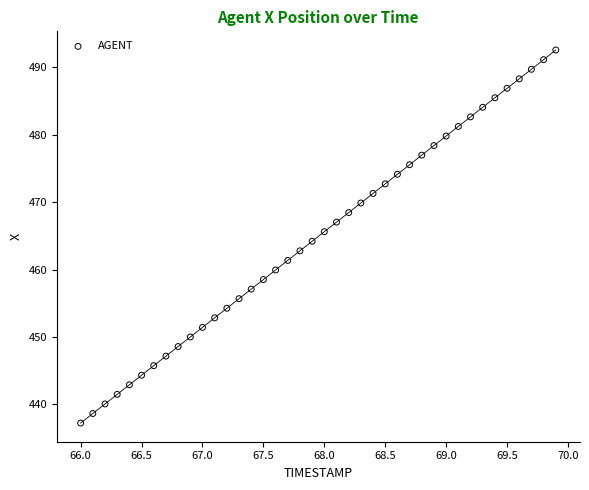

What is the range of Y values (max minus min)?

55.3